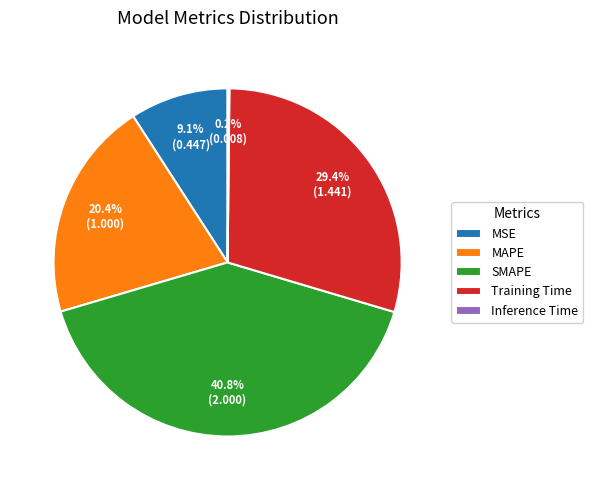

How much of the chart is everything except MSE?

90.9%